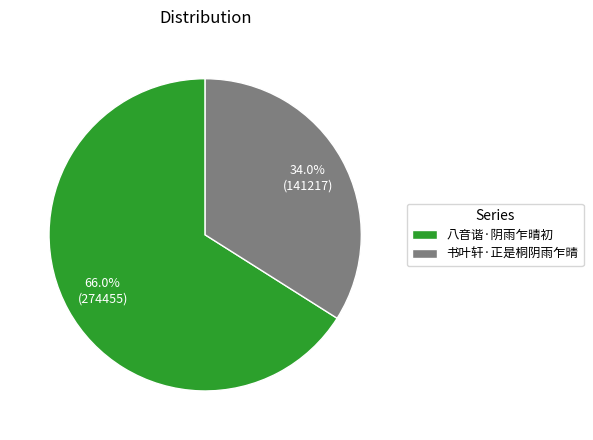

Is there any slice that represents more than half of the pie?

Yes